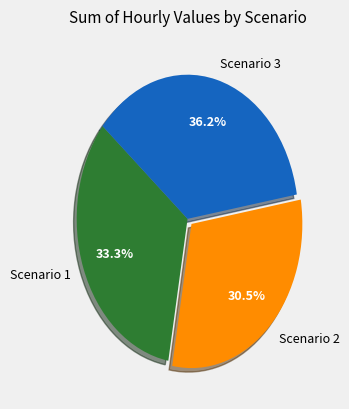

Does Scenario 2 represent more than half of the total?

No